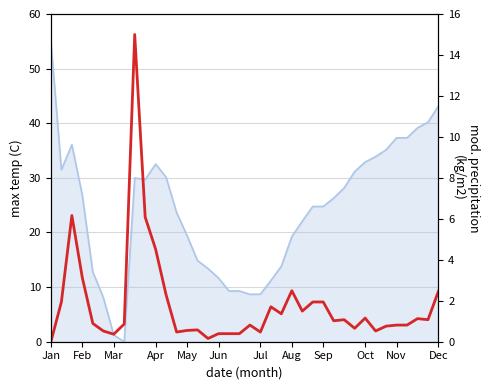

Does the chart display data point markers on the line(s)?

No